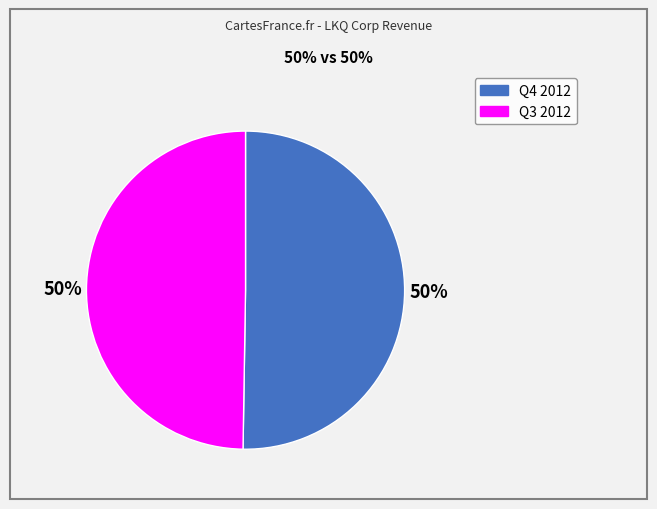

To the nearest percent, what is the average slice percentage?

50%